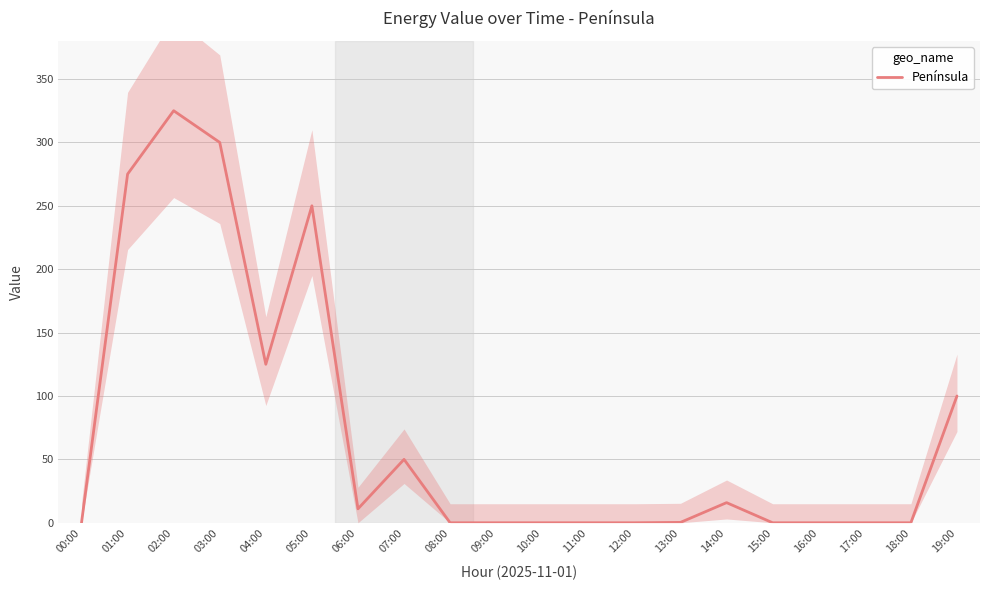

How many lines are shown in the chart?

1